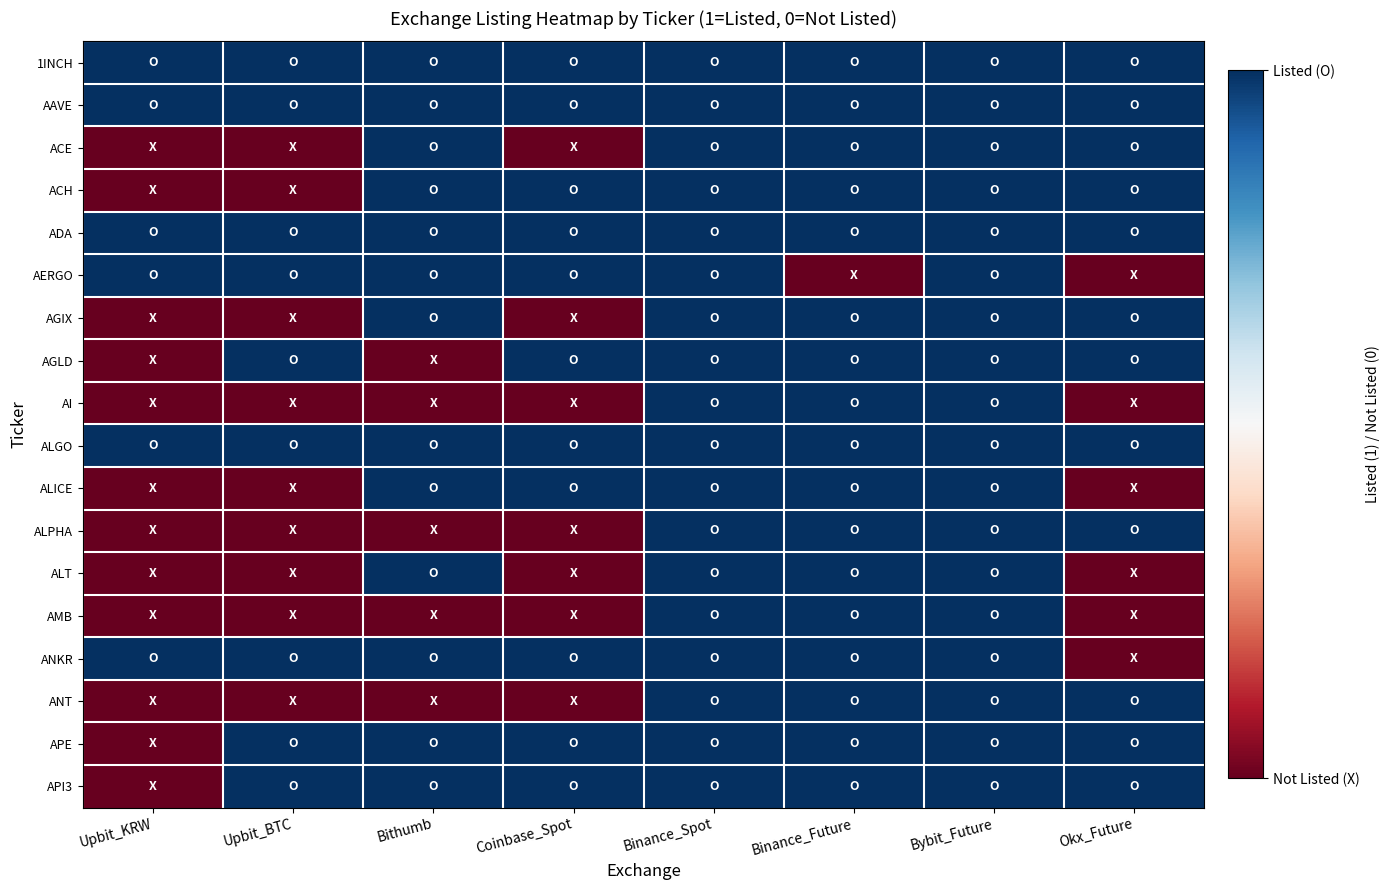

Which category has the highest value across all series?

Upbit_KRW